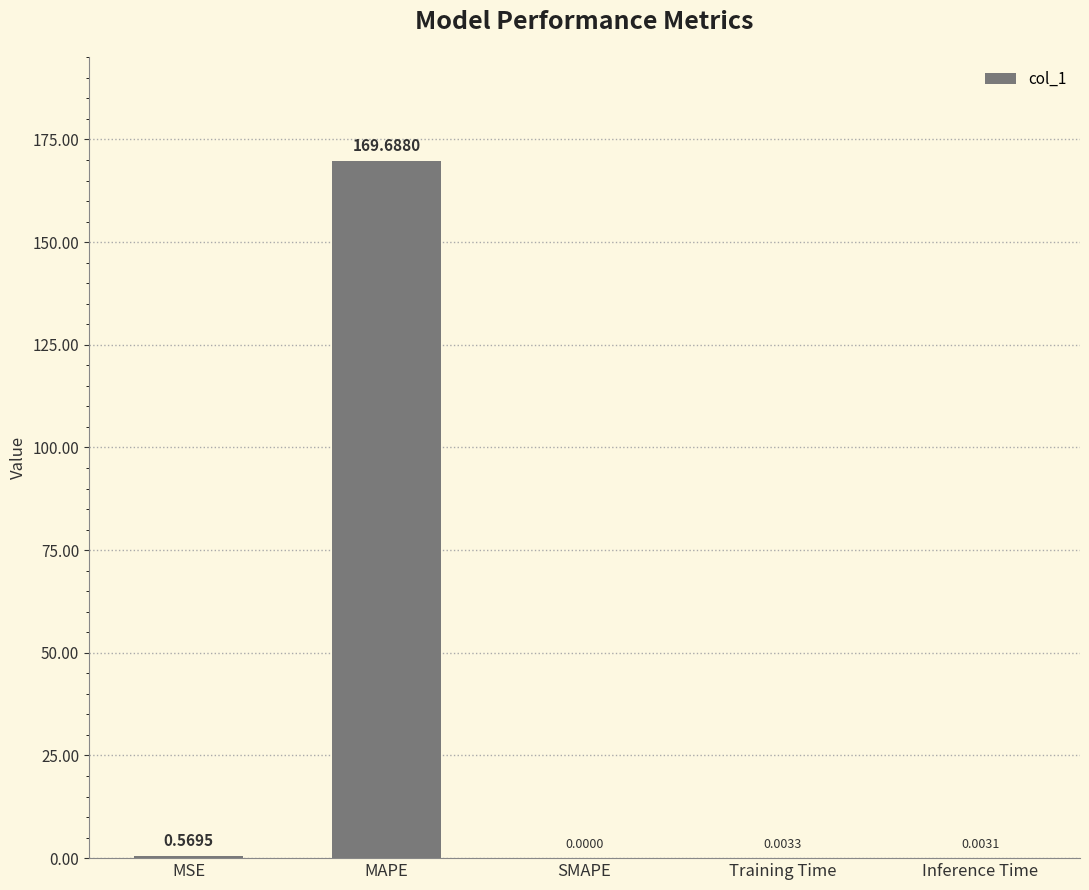

Which has a higher value, SMAPE or MAPE?

MAPE